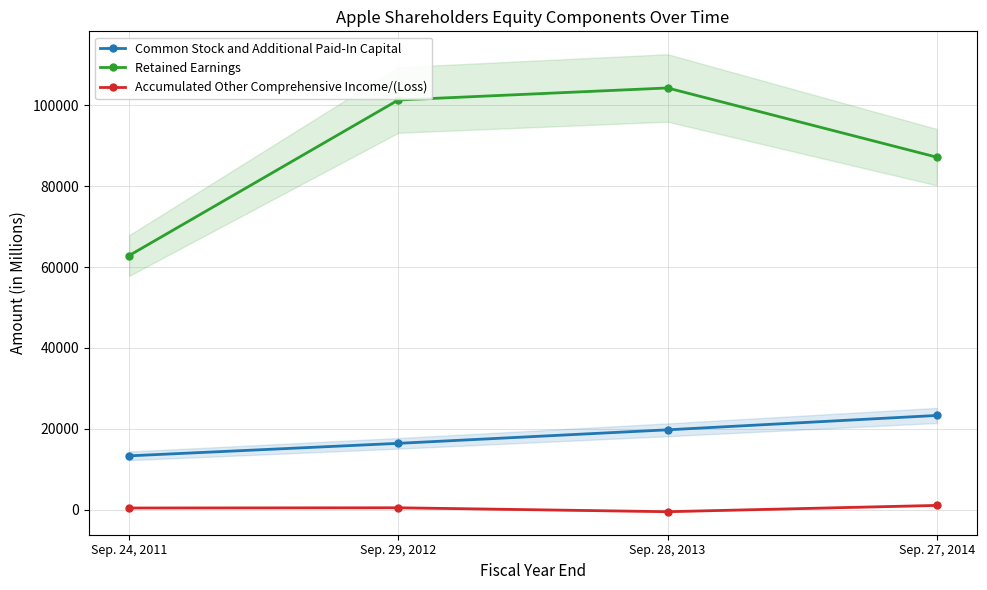

Is it true that Retained Earnings equals 142412 at Sep. 29, 2012?

False